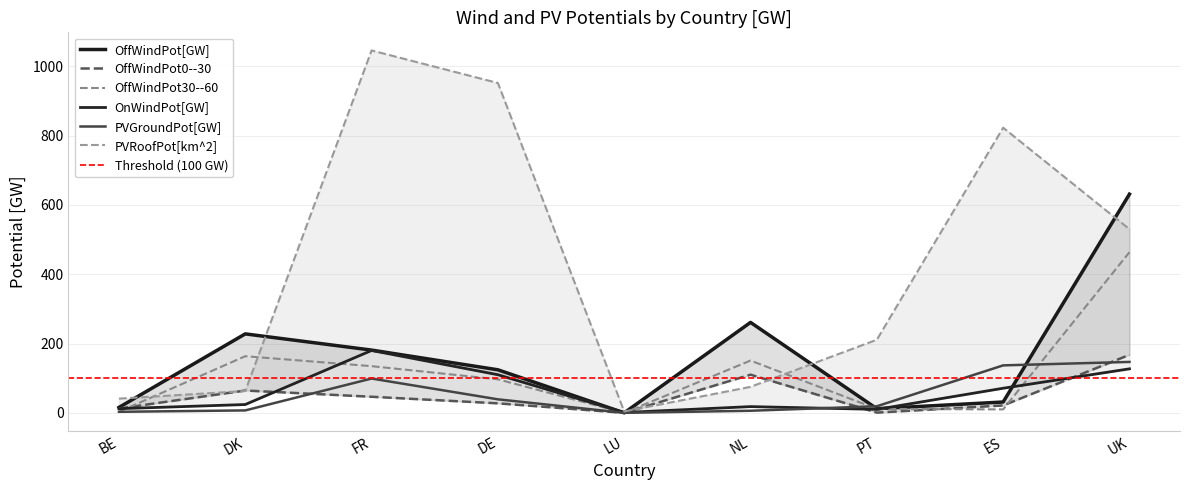

At LU, list the series in order from smallest to largest.

OffWindPot0--30, OffWindPot30--60, OffWindPot[GW], PVGroundPot[GW], OnWindPot[GW], PVRoofPot[km^2]